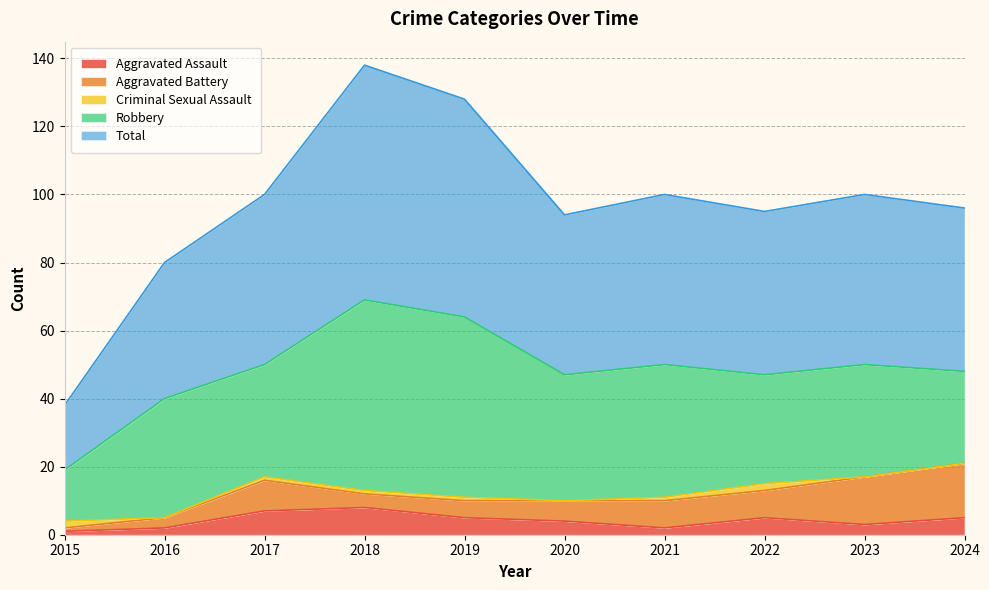

At how many categories does at least one series exceed 1?

10